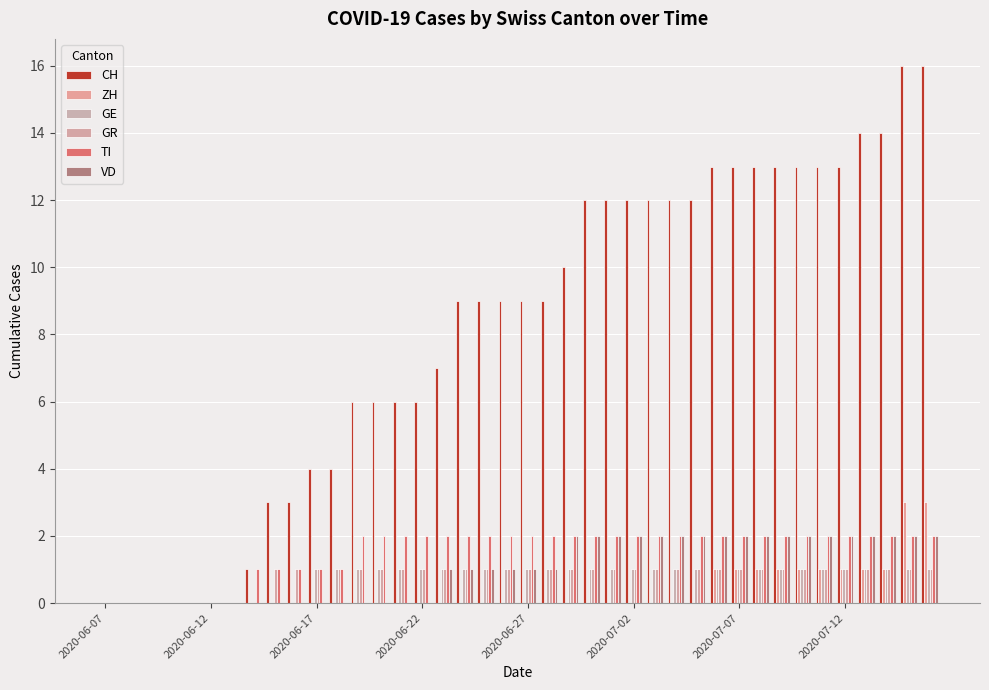

Which series has the widest spread of values?

CH